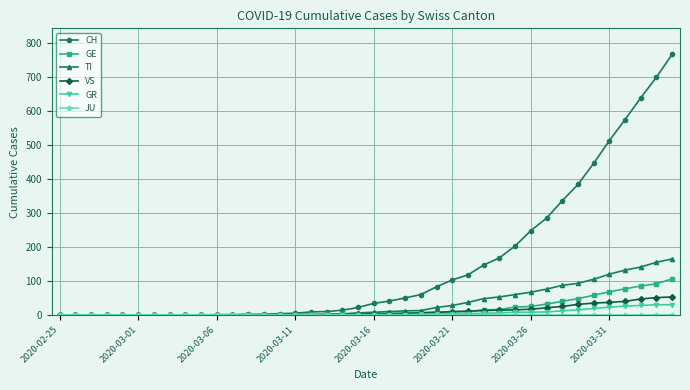

At how many categories does at least one series exceed 262?

9